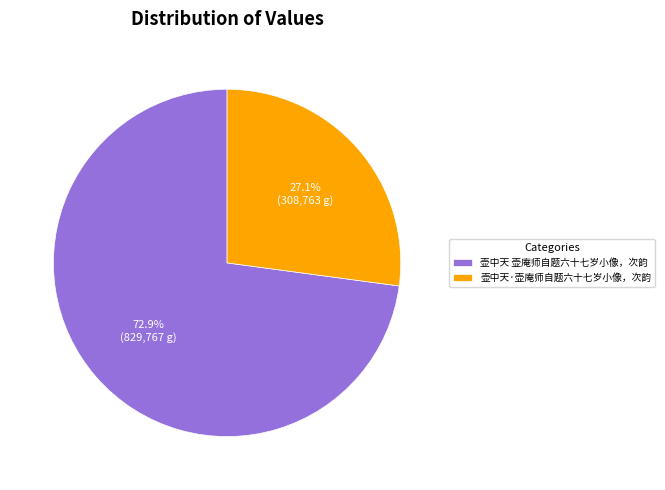

Between 壶中天·壶庵师自题六十七岁小像，次韵 and 壶中天 壶庵师自题六十七岁小像，次韵, which is larger?

壶中天 壶庵师自题六十七岁小像，次韵